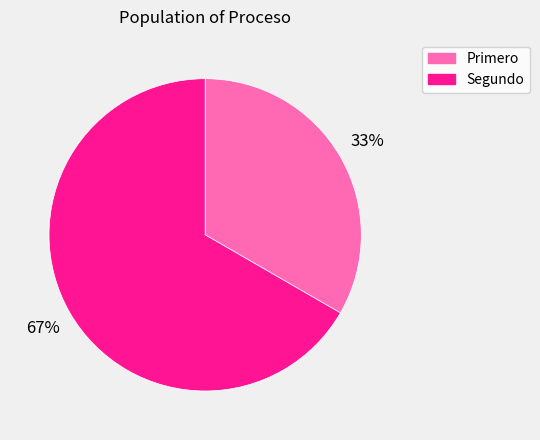

Rank the categories by value from lowest to highest.

Primero, Segundo